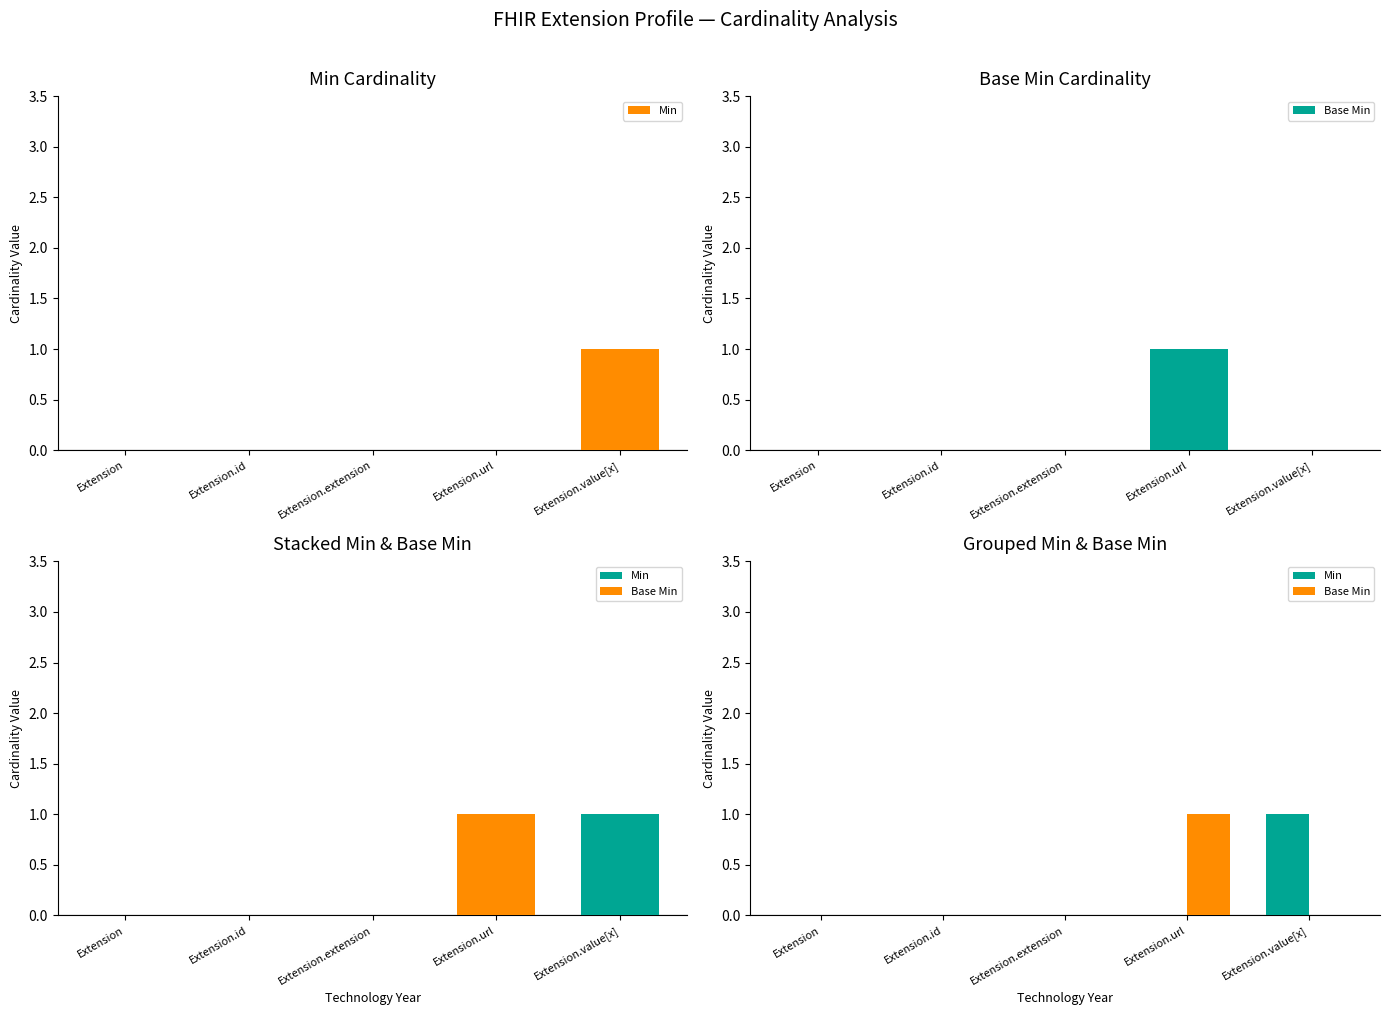

What is the total value across all series at Extension.url?

1